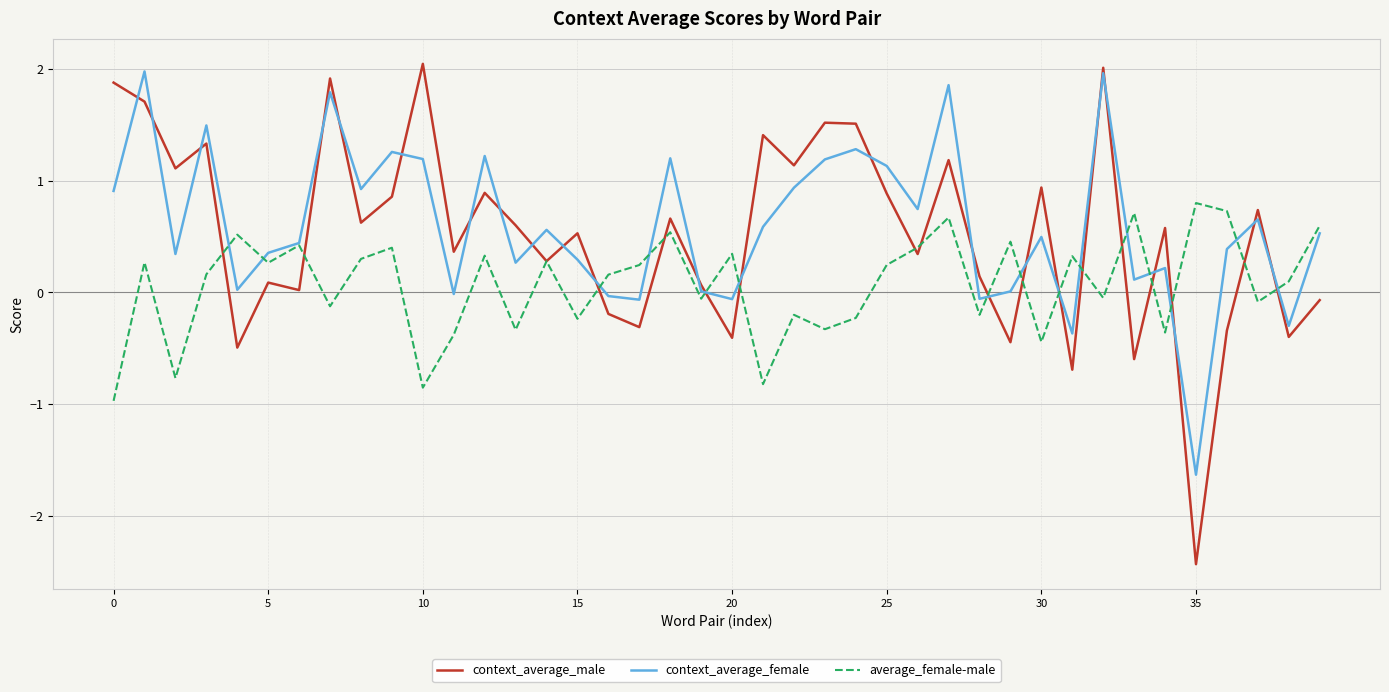

How many lines are shown in the chart?

3